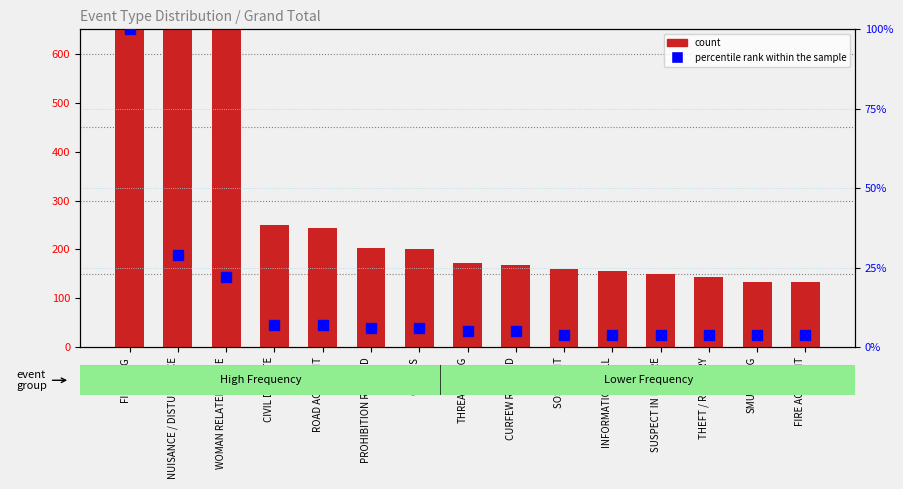

Reading left to right, transcribe all the data shown in this chart.

count: FIGHTING=3608	NUISANCE / DISTURBANCE=1053	WOMAN RELATED CRIME=805	CIVIL DISPUTE=250	ROAD ACCIDENT=244	PROHIBITION RELATED=202	OTHERS=200	THREATENING=172	CURFEW RELATED=169	SOS EVENT=161	INFORMATION CALL=155	SUSPECT IN NATURE=149	THEFT / ROBBERY=143	SMUGGLING=134	FIRE ACCIDENT=133
percentile rank within the sample: FIGHTING=100	NUISANCE / DISTURBANCE=29	WOMAN RELATED CRIME=22	CIVIL DISPUTE=7	ROAD ACCIDENT=7	PROHIBITION RELATED=6	OTHERS=6	THREATENING=5	CURFEW RELATED=5	SOS EVENT=4	INFORMATION CALL=4	SUSPECT IN NATURE=4	THEFT / ROBBERY=4	SMUGGLING=4	FIRE ACCIDENT=4